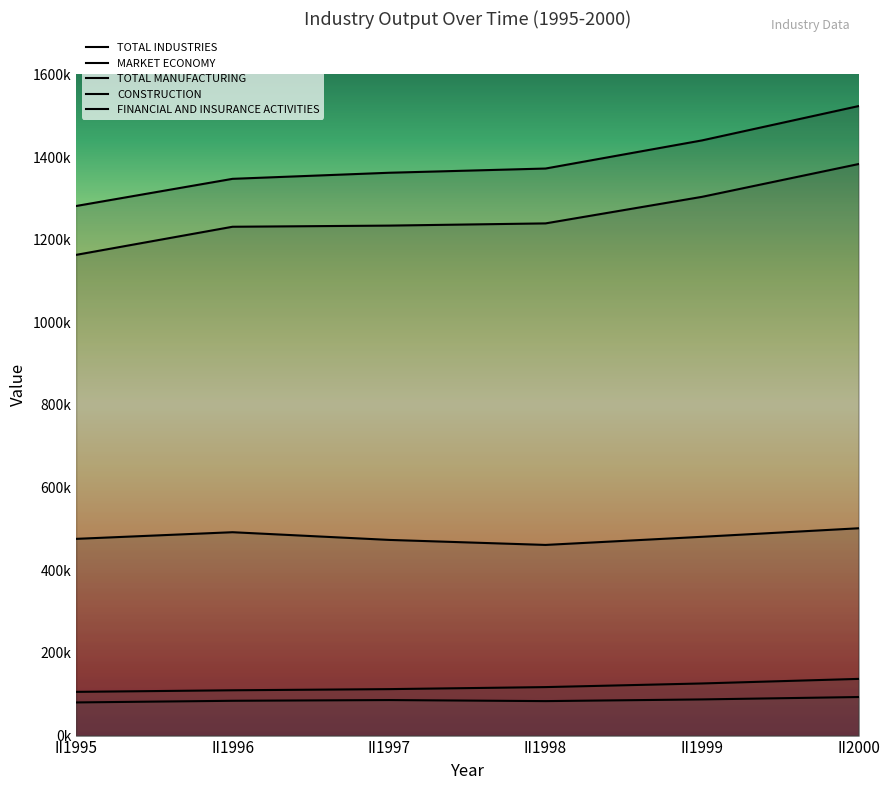

True or false: MARKET ECONOMY and TOTAL MANUFACTURING intersect in this chart.

False